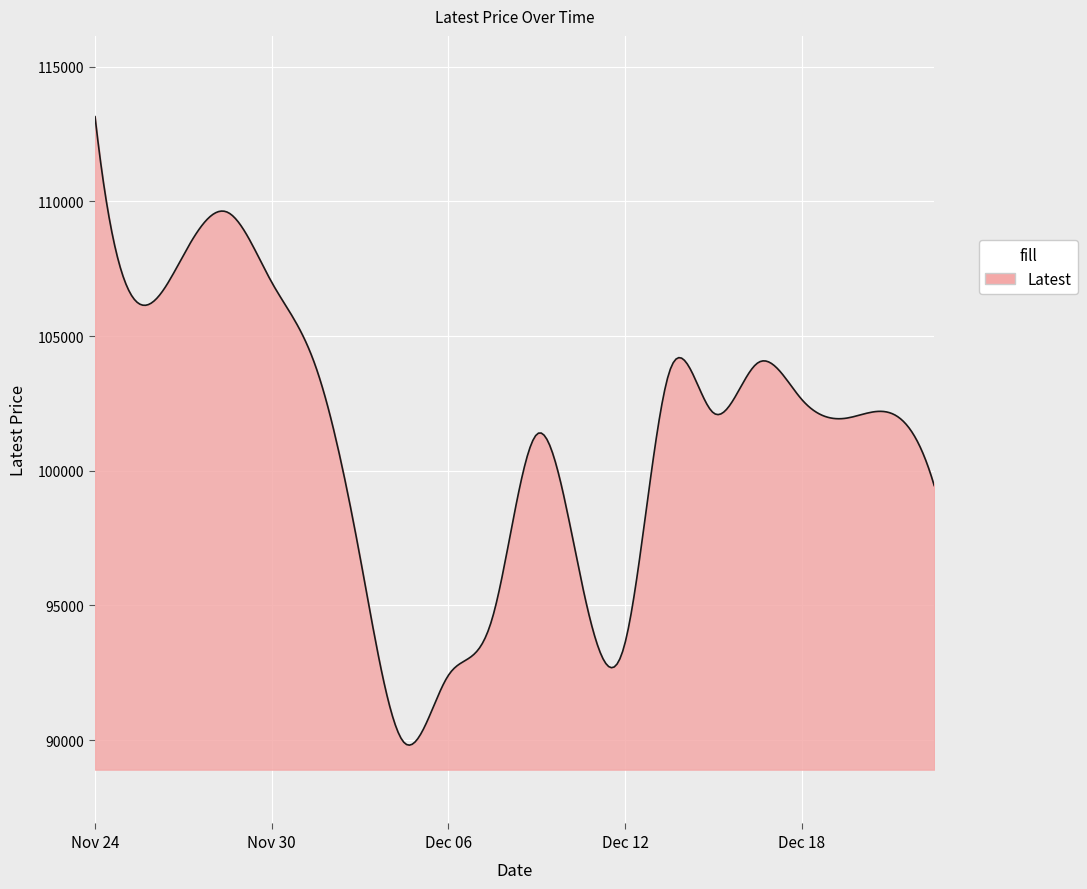

What is the minimum value shown in the chart?

89808.7